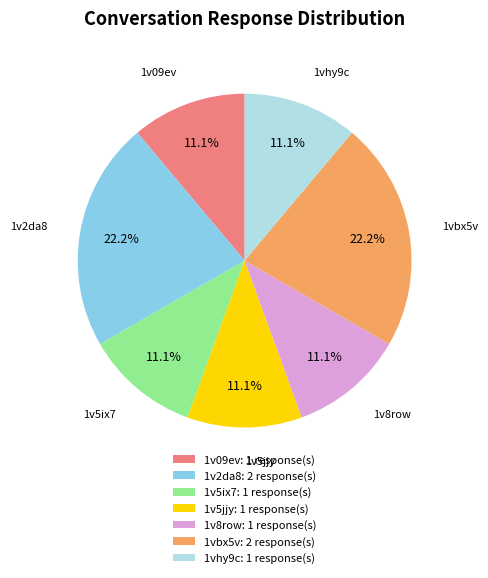

How much of the chart is everything except 1v09ev?

88.9%